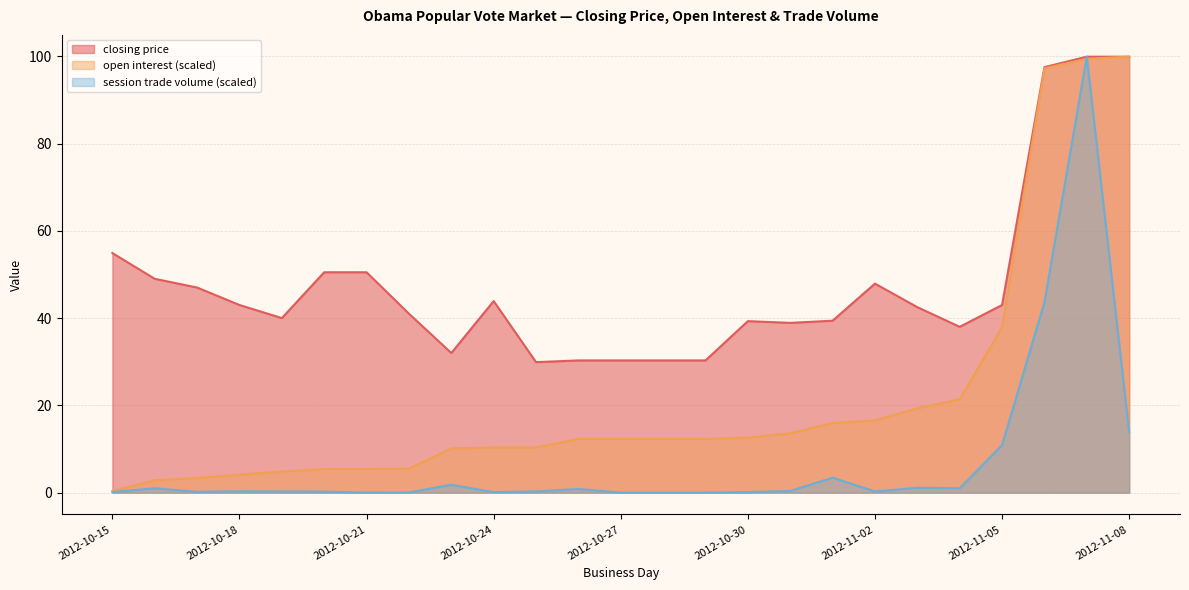

The session trade volume series shows -36.8 at 2012-10-29. True or false?

False